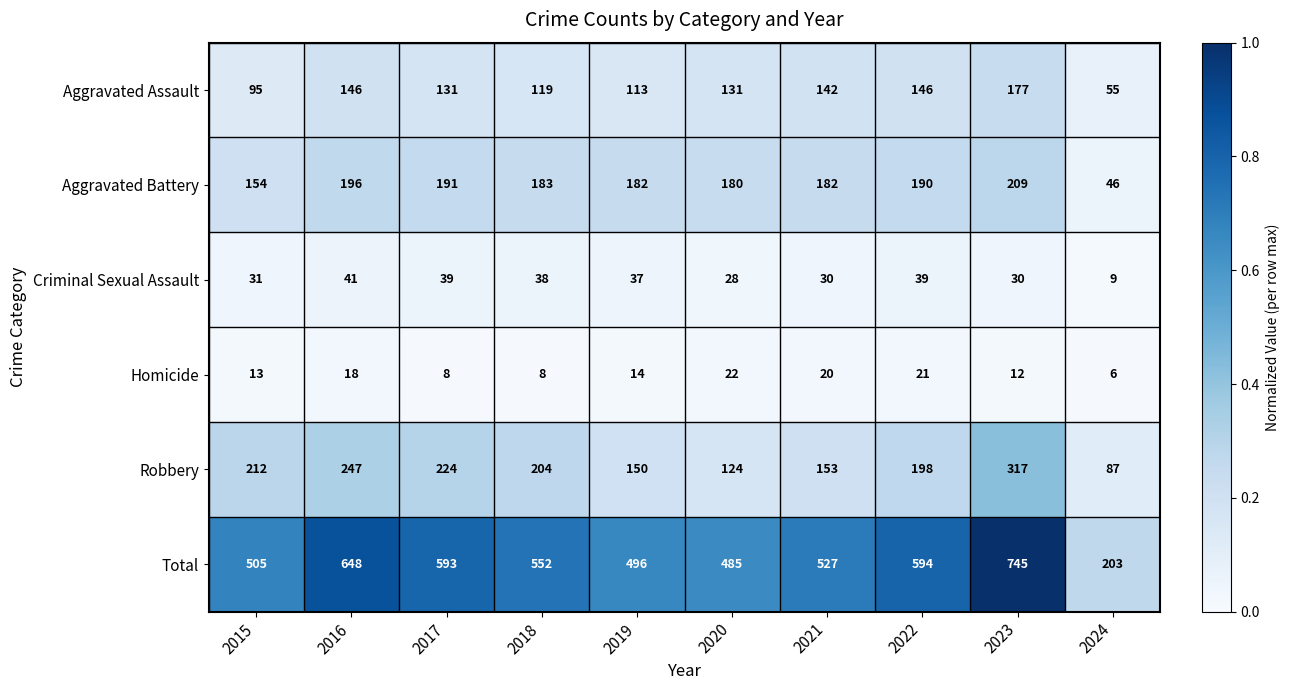

Which series has the largest total across all categories?

Total